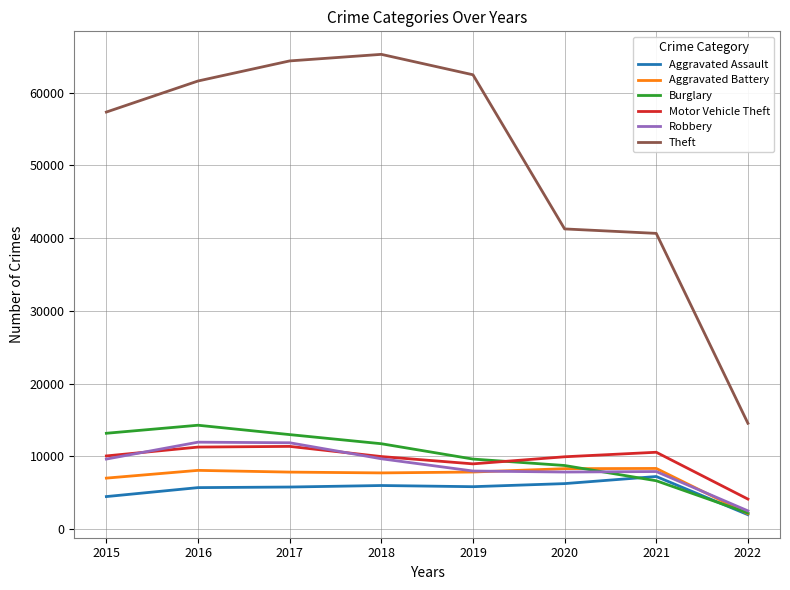

What is the difference between the highest and lowest values at 2016?

55905